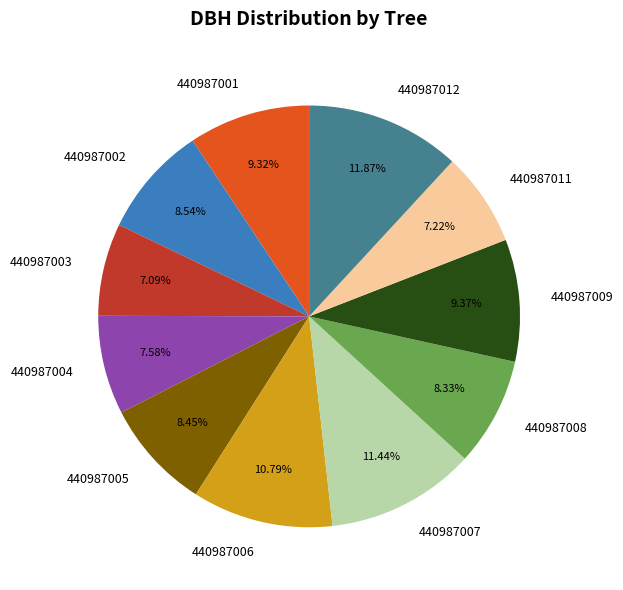

What is the ratio of the value at 440987007 to the value at 440987009?

1.2